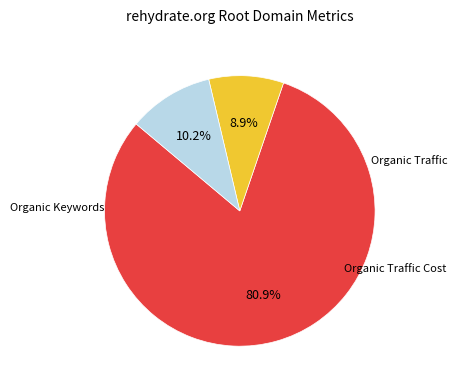

What percentage do Organic Traffic and Organic Keywords together represent?

89.8%